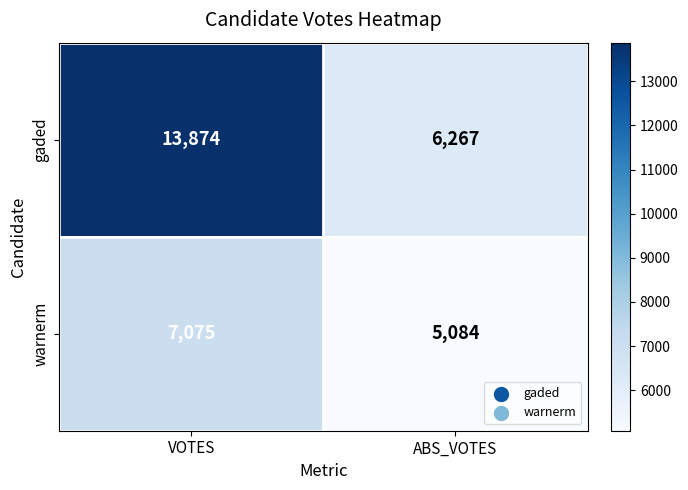

Rank the series at VOTES from highest to lowest value.

gaded, warnerm